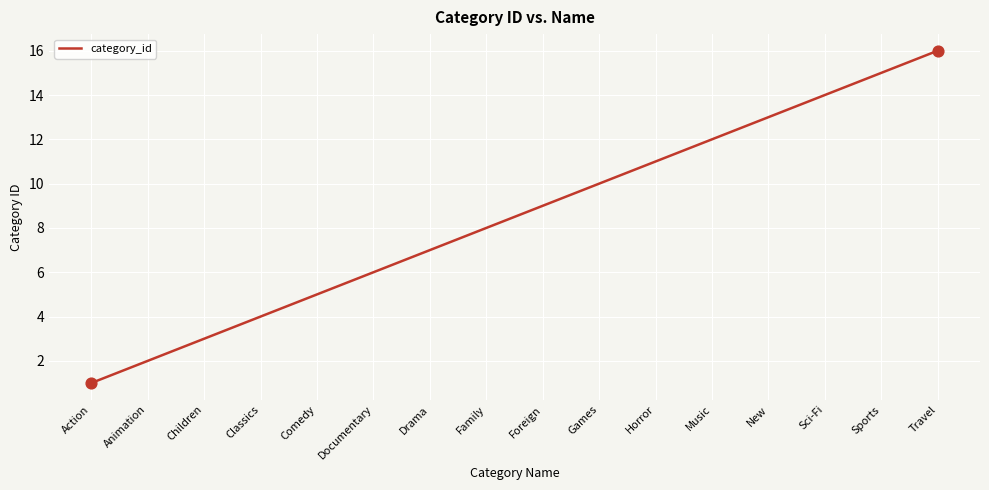

Between Sports and Documentary, which is larger?

Sports